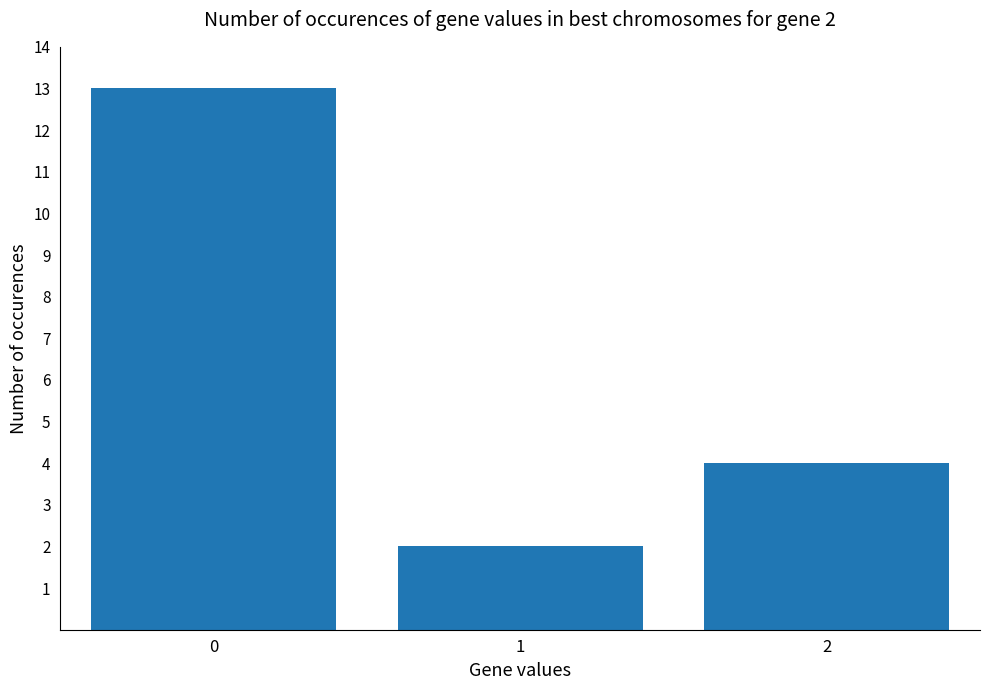

What is the sum of all values?

19